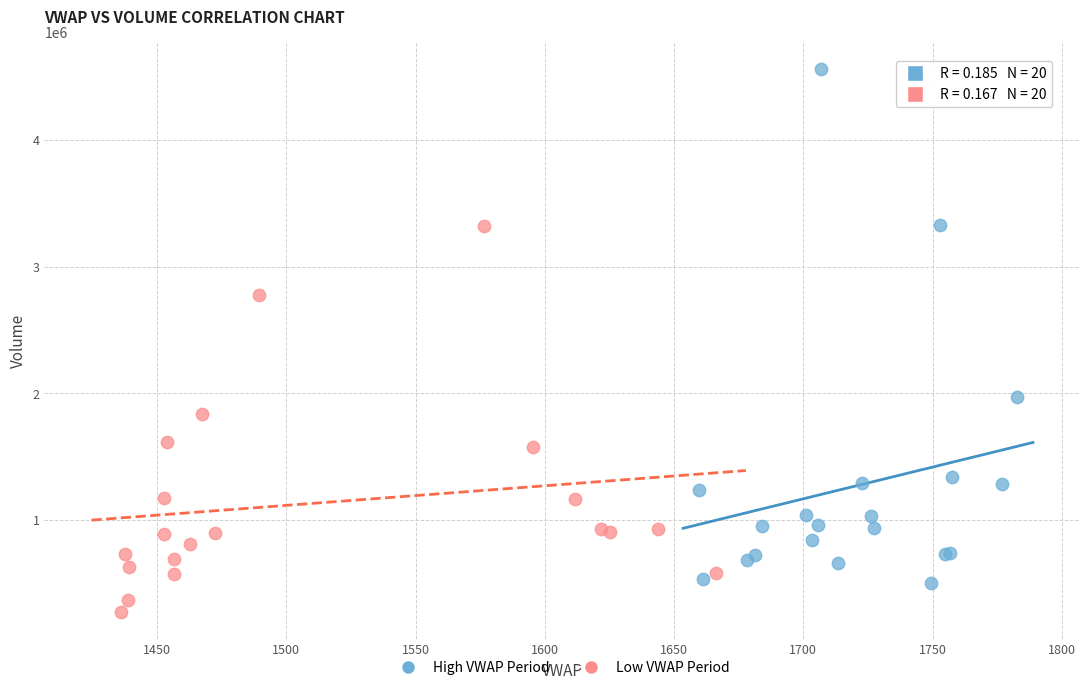

Which series contains the highest Y value?

High VWAP Period